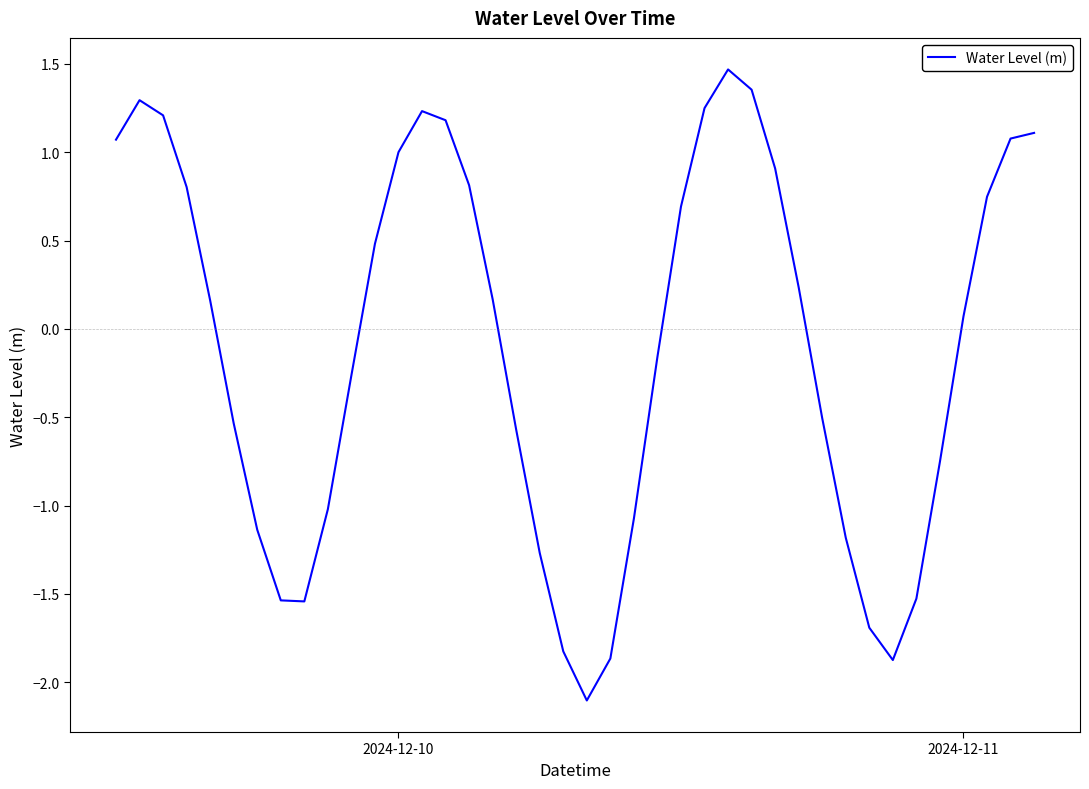

What is the difference between the maximum and minimum values?

3.6